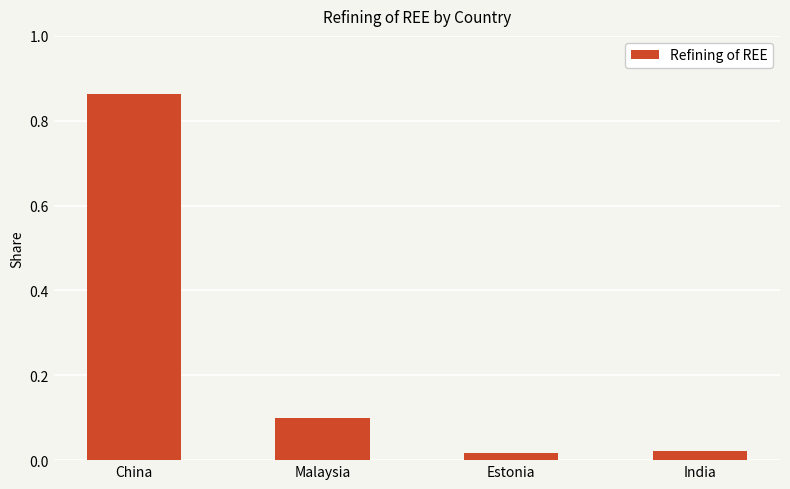

How many distinct data groups are displayed?

1